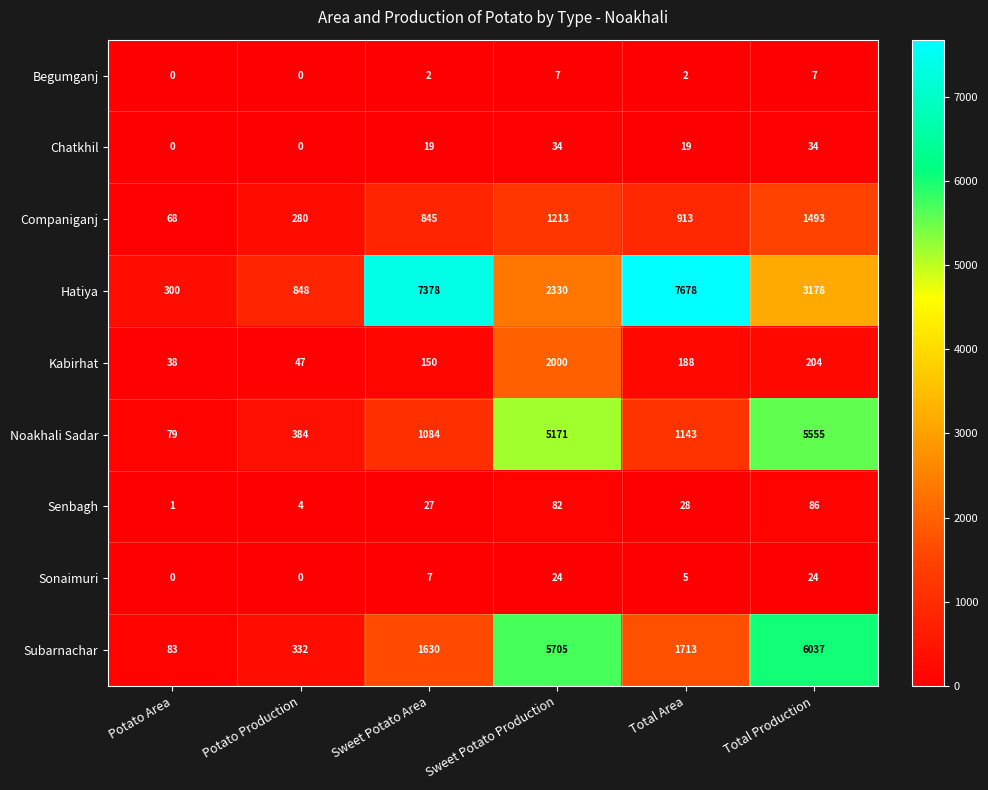

What is the difference between the Sonaimuri values at Potato Area and Total Production?

24